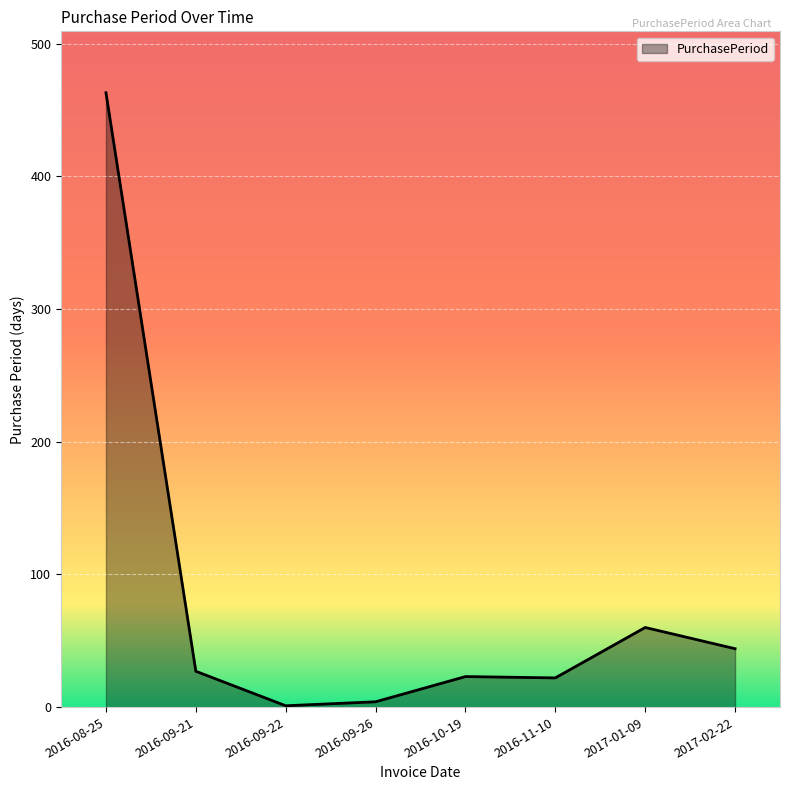

Between 2016-08-25 and 2017-02-22, which is larger?

2016-08-25